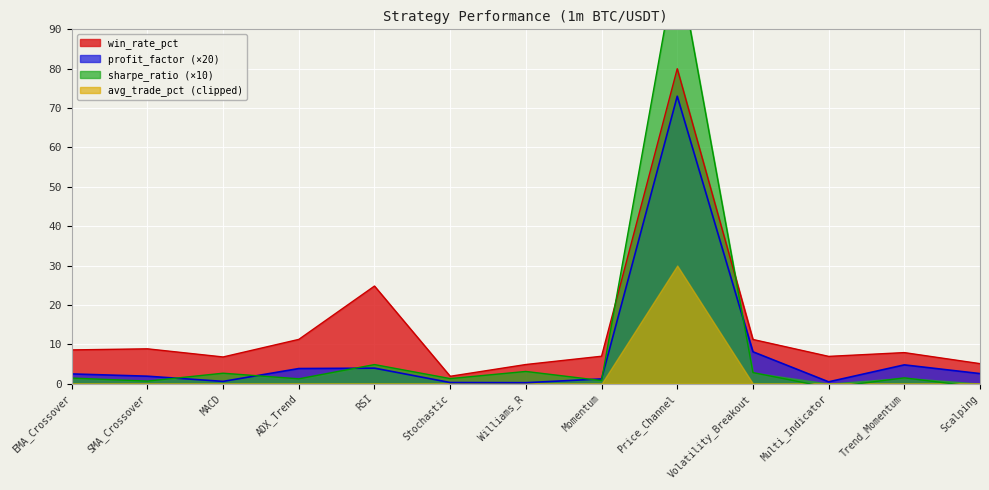

What is the spread (max minus min) of values at ADX_Trend?

10.0